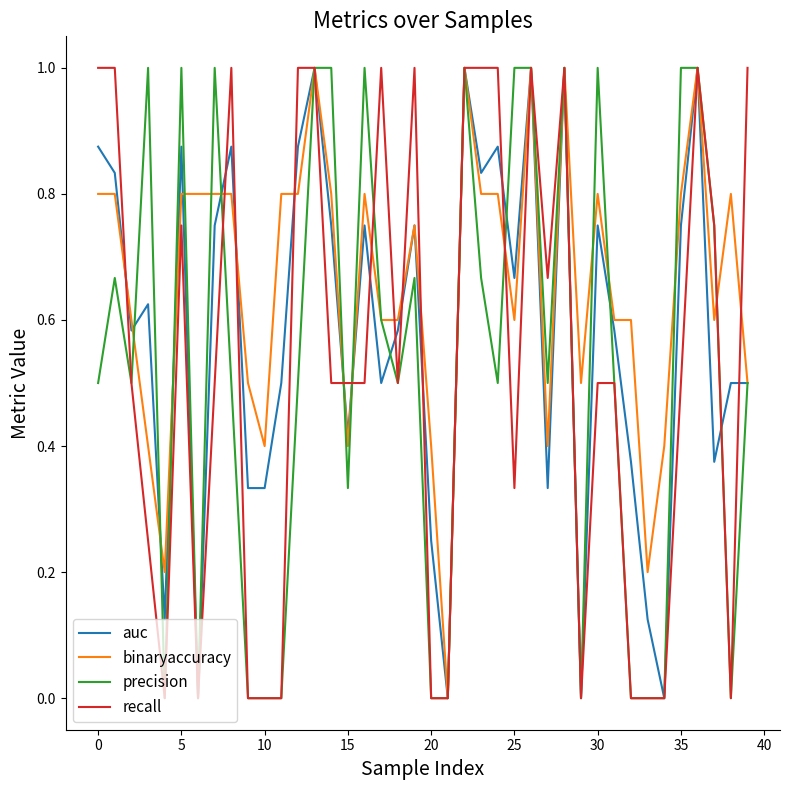

Which series has the largest total across all categories?

binaryaccuracy